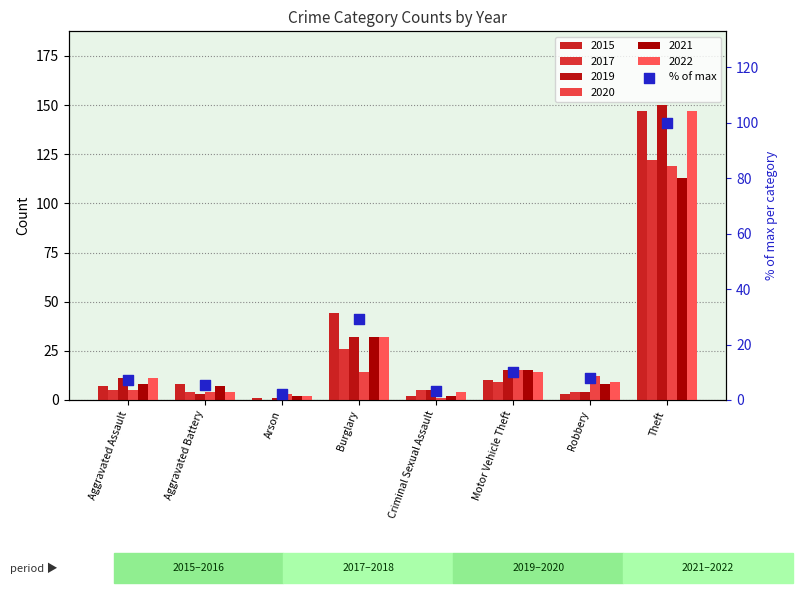

Between Arson and Robbery, which is larger?

Robbery